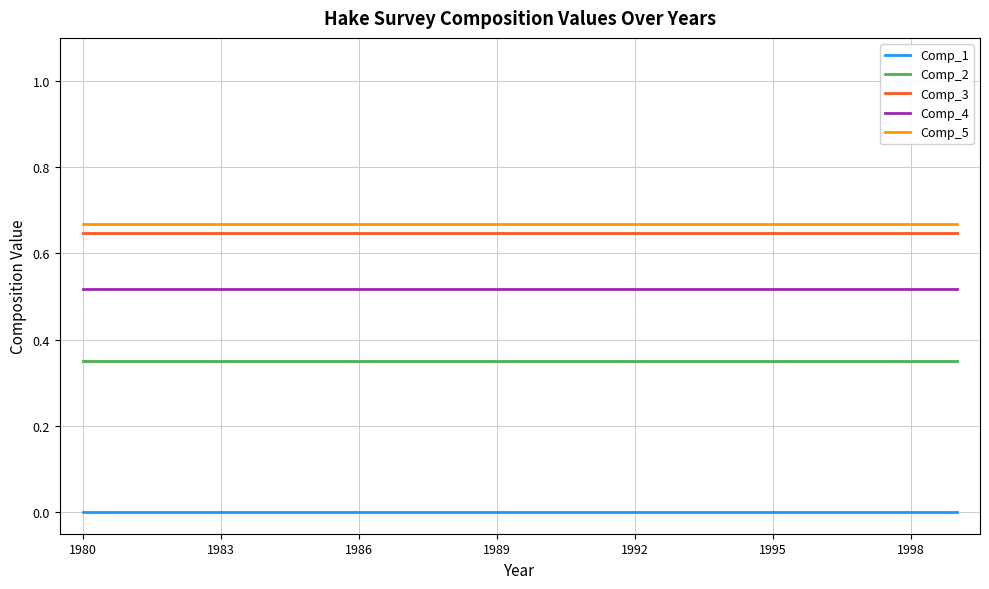

Does the chart have visible grid lines?

Yes